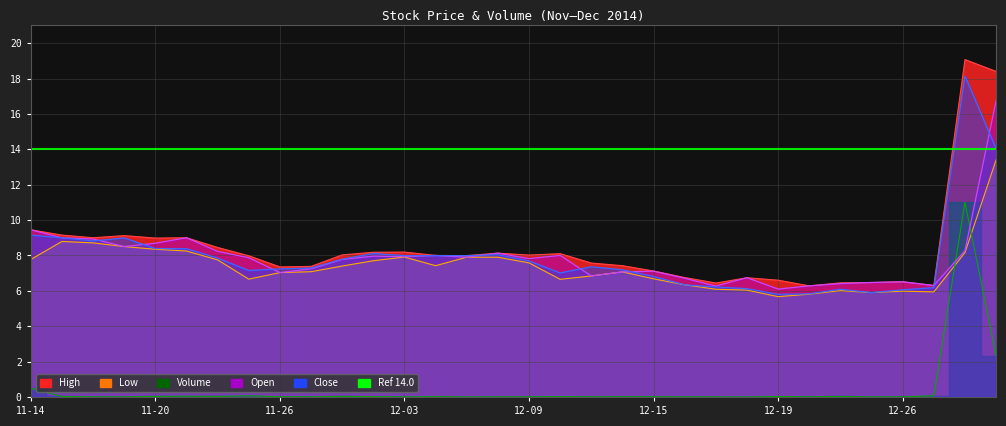

The Open series shows 6.5 at 2014-12-24. True or false?

True